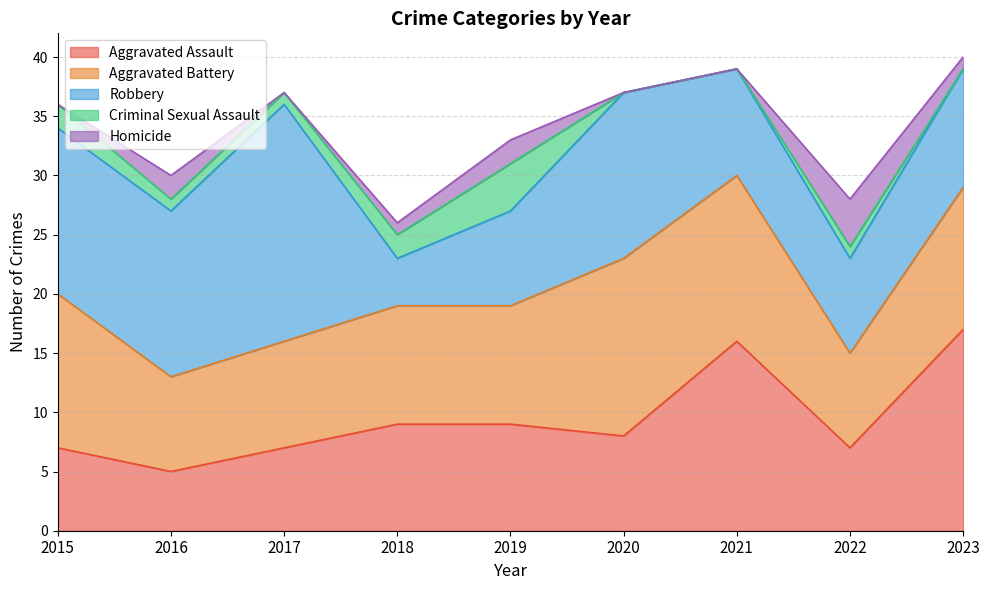

The value of Homicide at 2022 is 2. True or false?

False